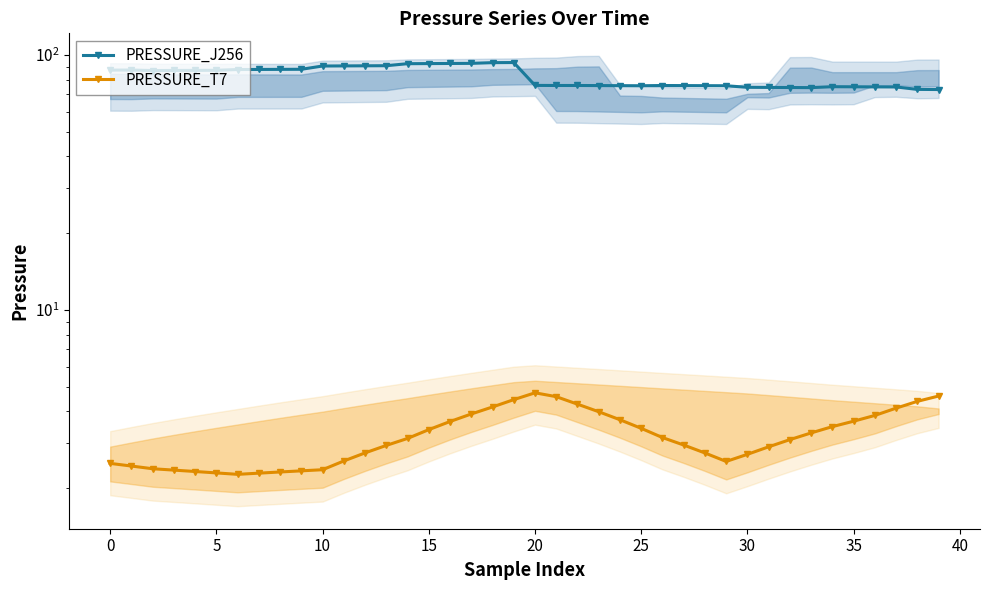

What is the label of the 18th point from the right?

22